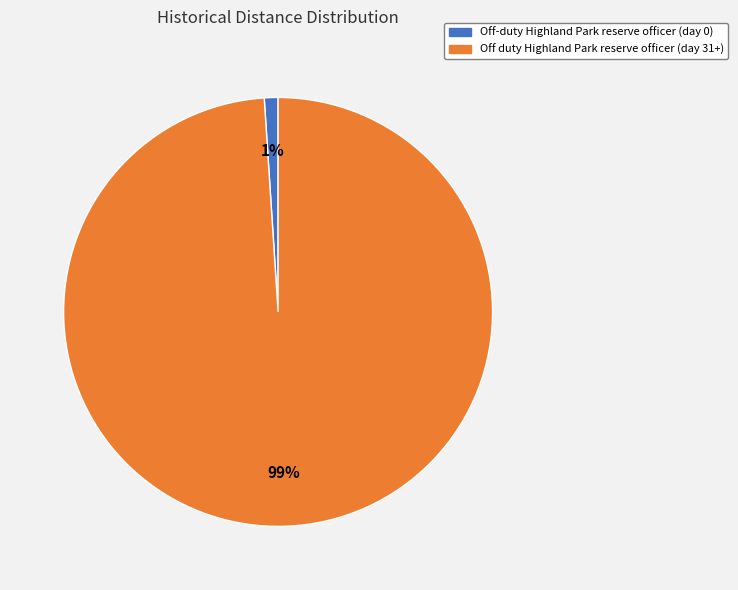

To the nearest percent, what is the difference between the largest and smallest slice percentages?

98%